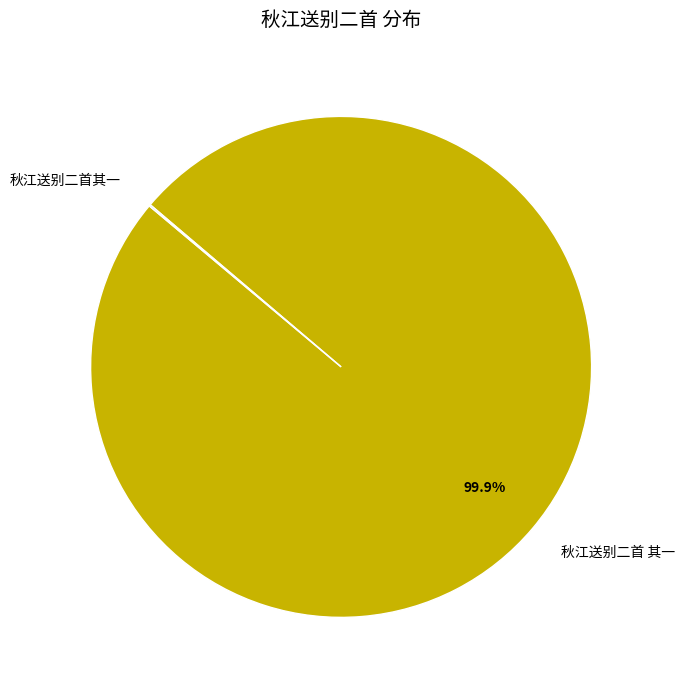

What portion of the pie excludes 秋江送别二首 其一?

0.1%